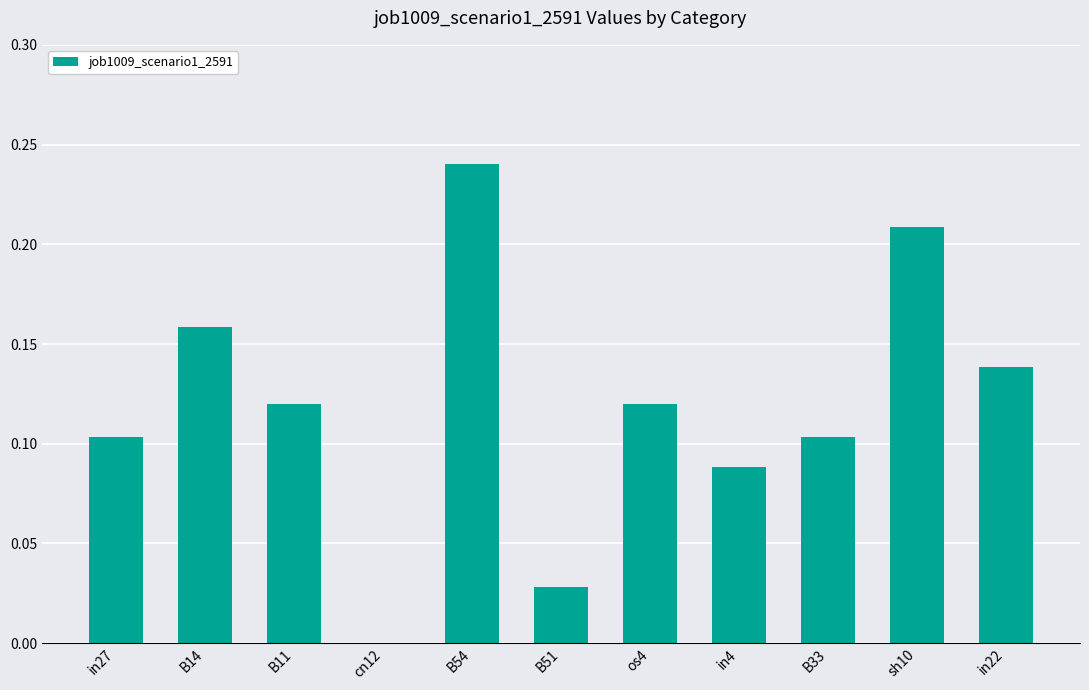

What is the change in value from B51 to os4?

+0.1